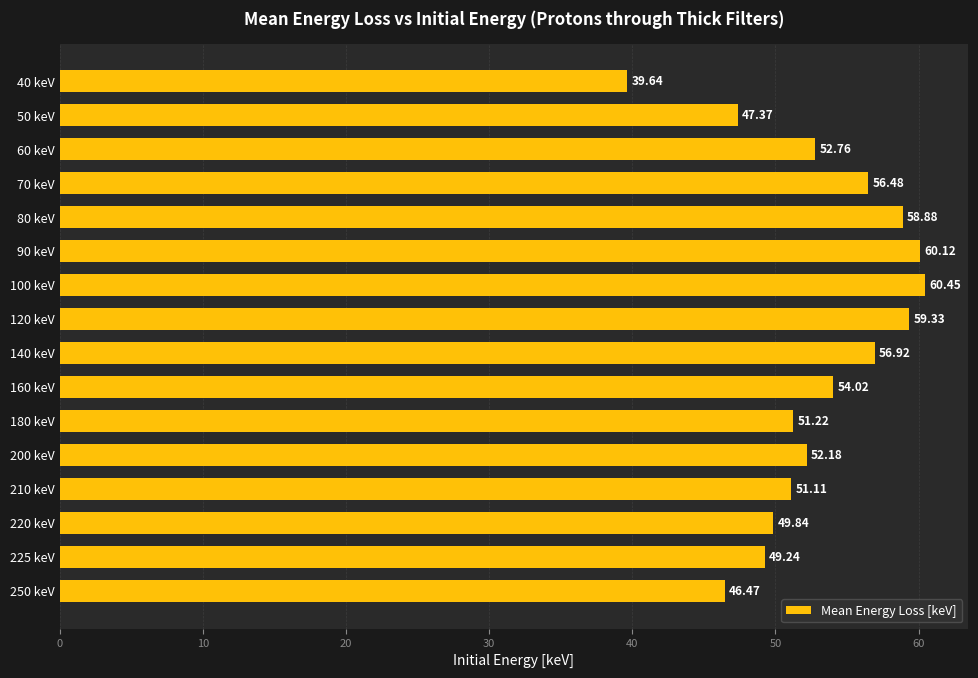

How many data points does each series have?

16